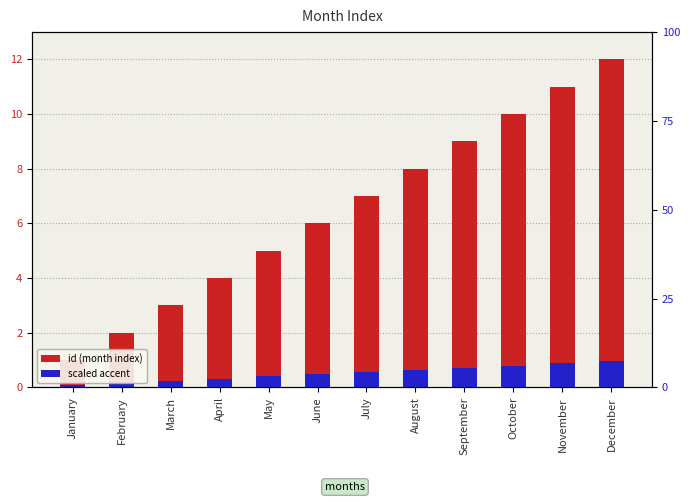

Between January and April, which series saw the biggest shift?

id (month index)